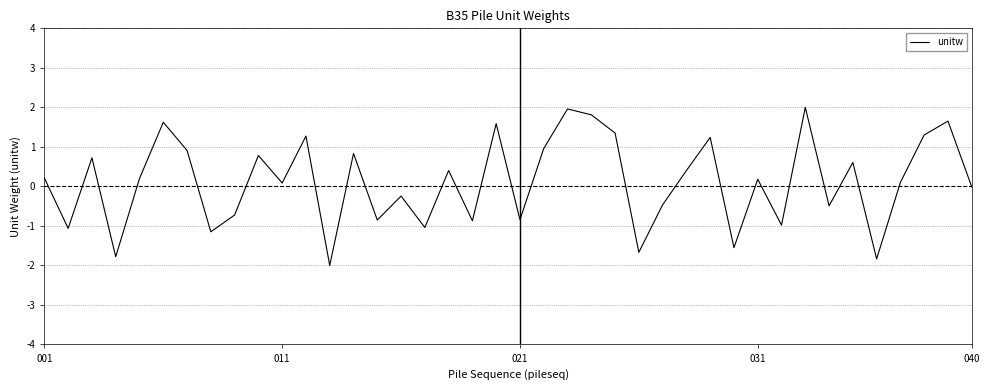

What is the minimum value shown in the chart?

-2.0